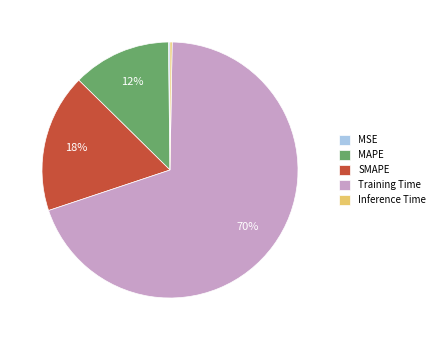

Is it true that MAPE is 12% of the pie?

True